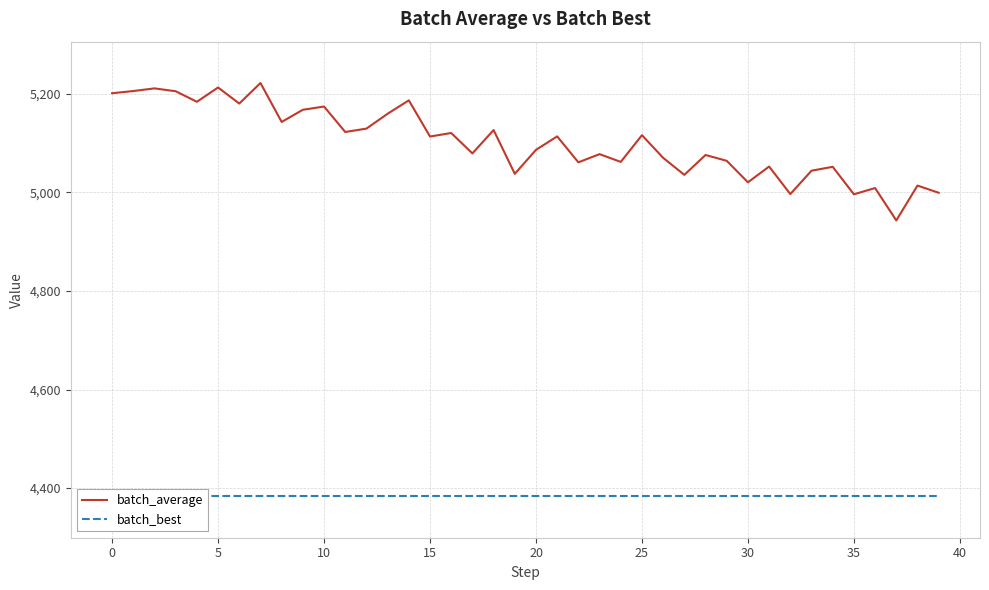

What is the lowest value of the batch_average series?

4943.1